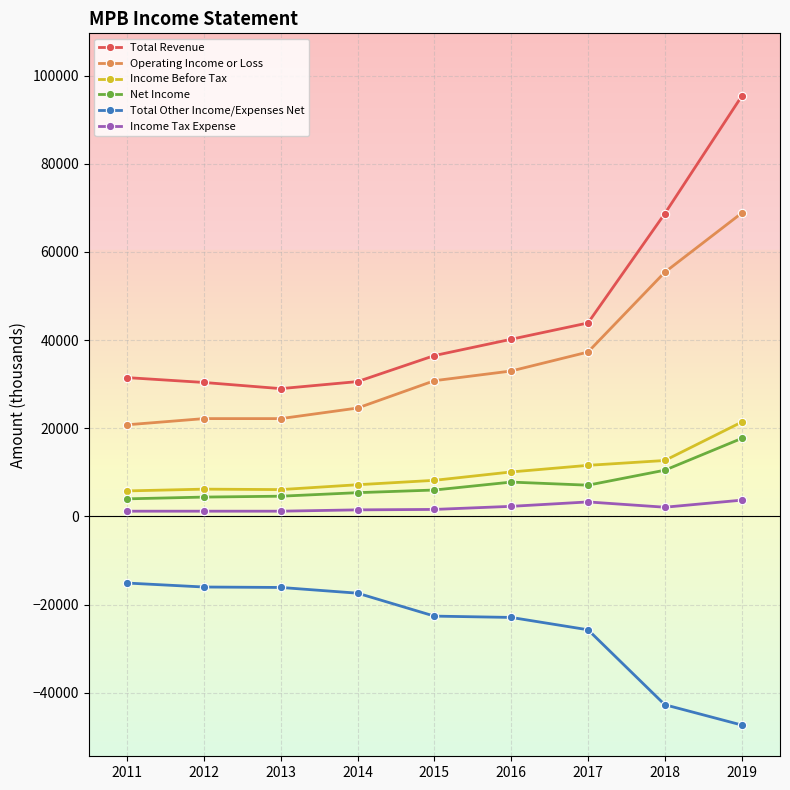

Which series has the largest total across all categories?

Total Revenue